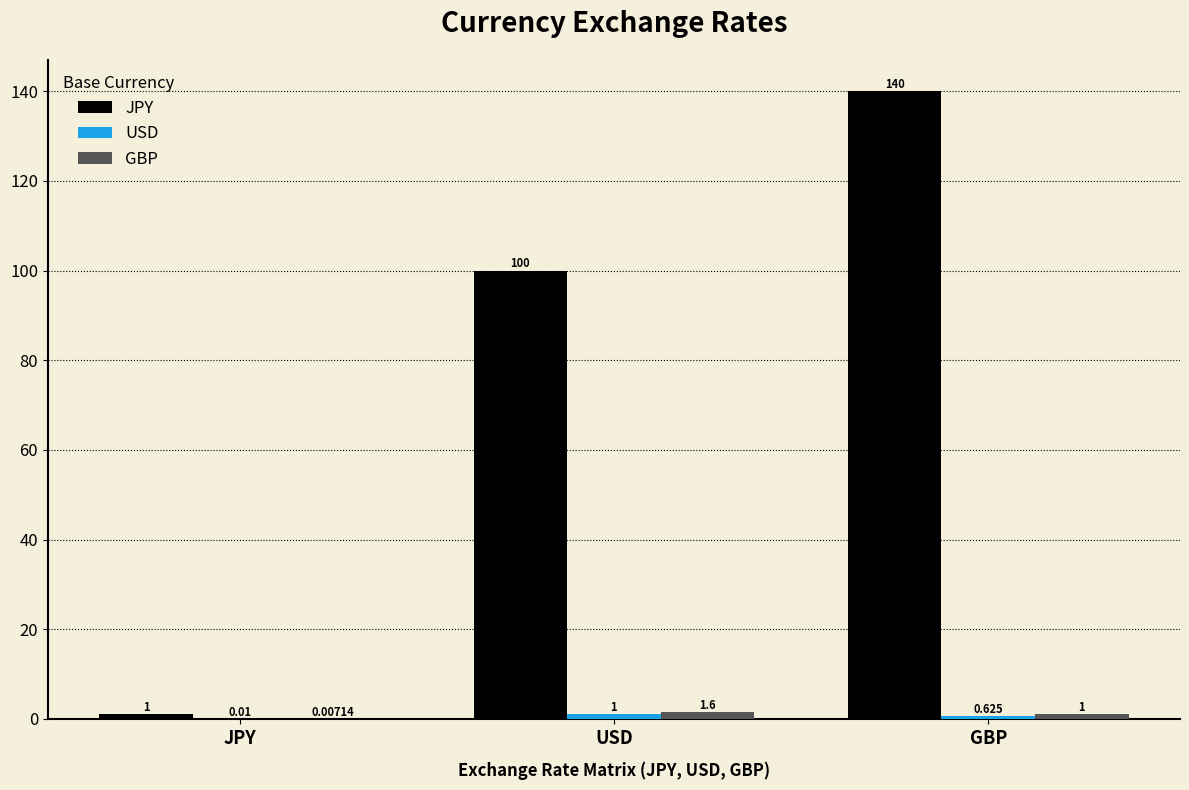

Is the value of JPY at JPY greater than the value of GBP at JPY?

Yes